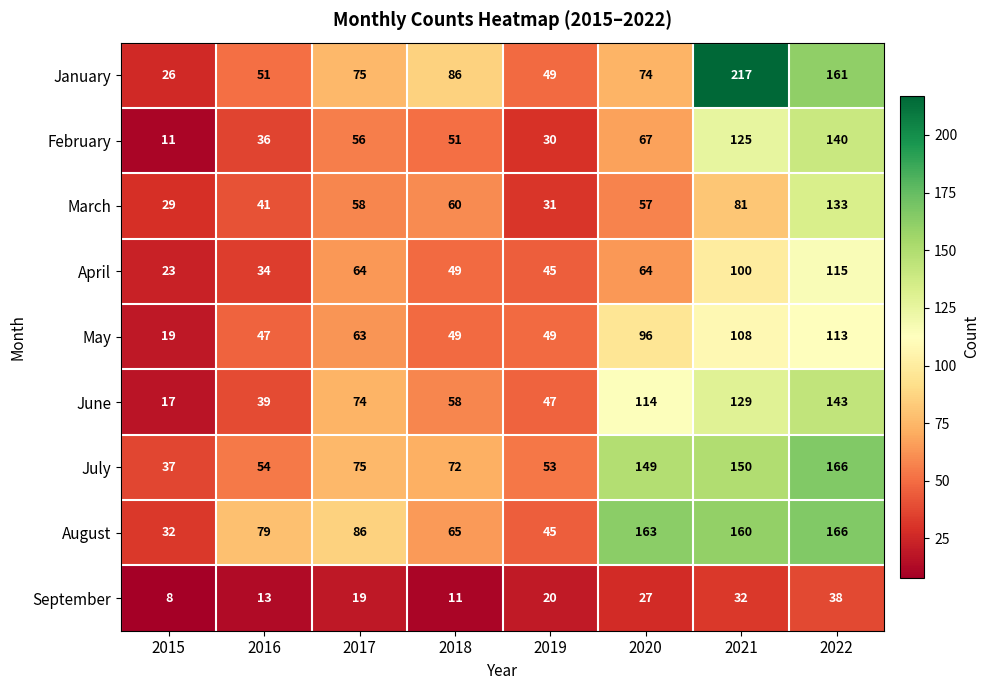

What is the difference between the May values at 2020 and 2017?

33